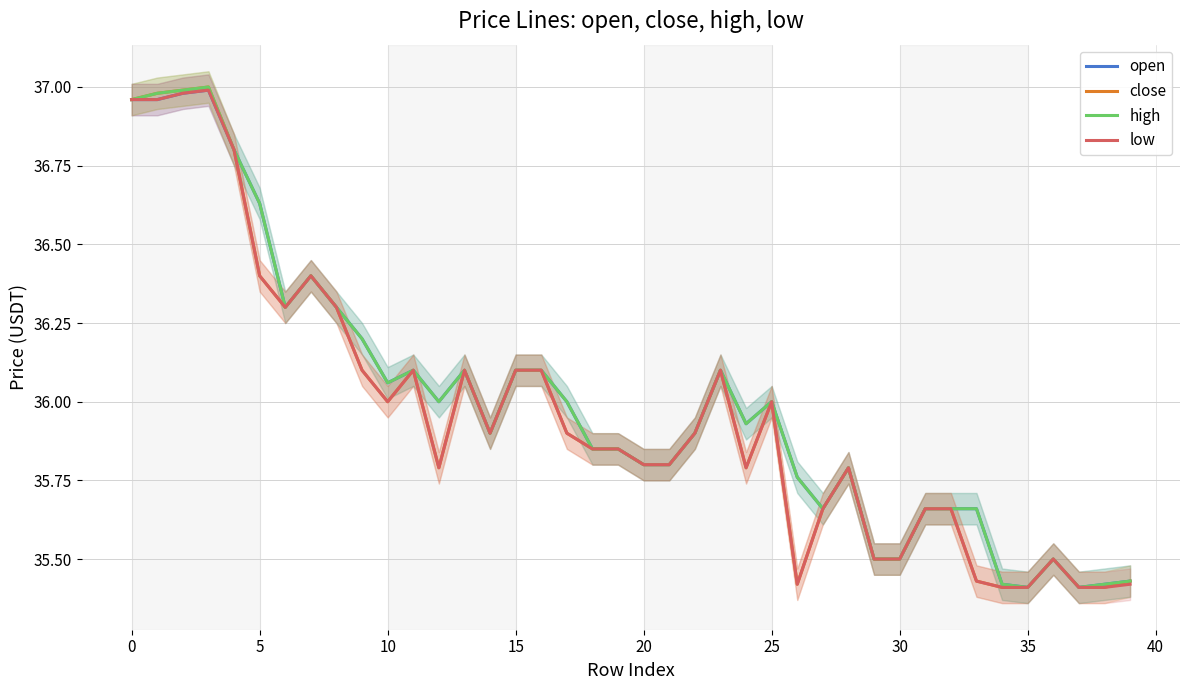

How many lines are shown in the chart?

4